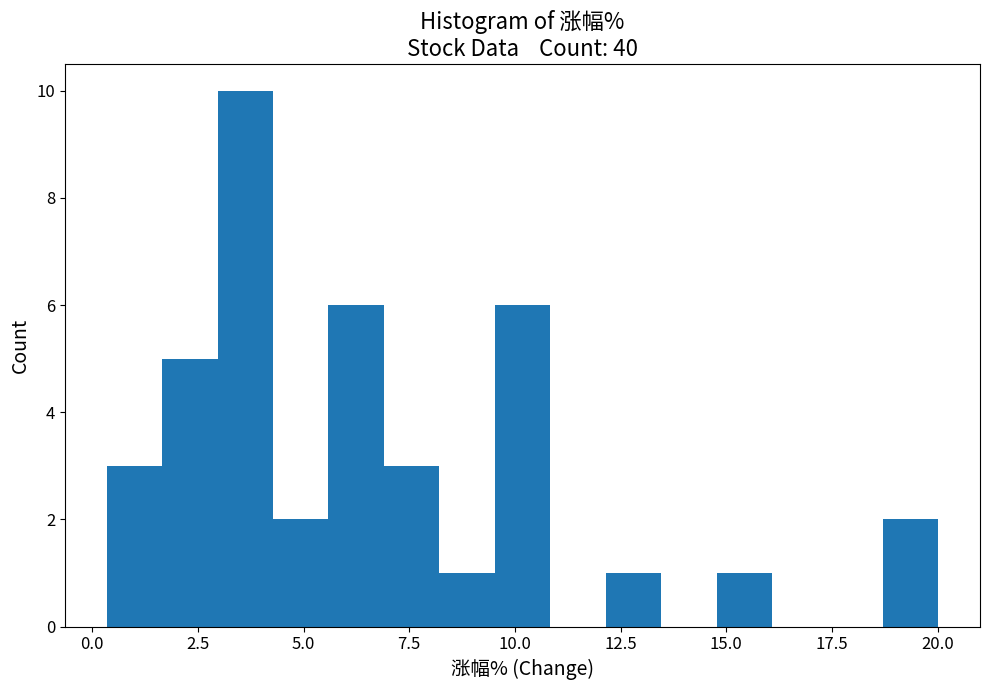

Around what value on the x-axis is the tallest bar? Give the approximate position of its centre, as read against the axis.

3.5